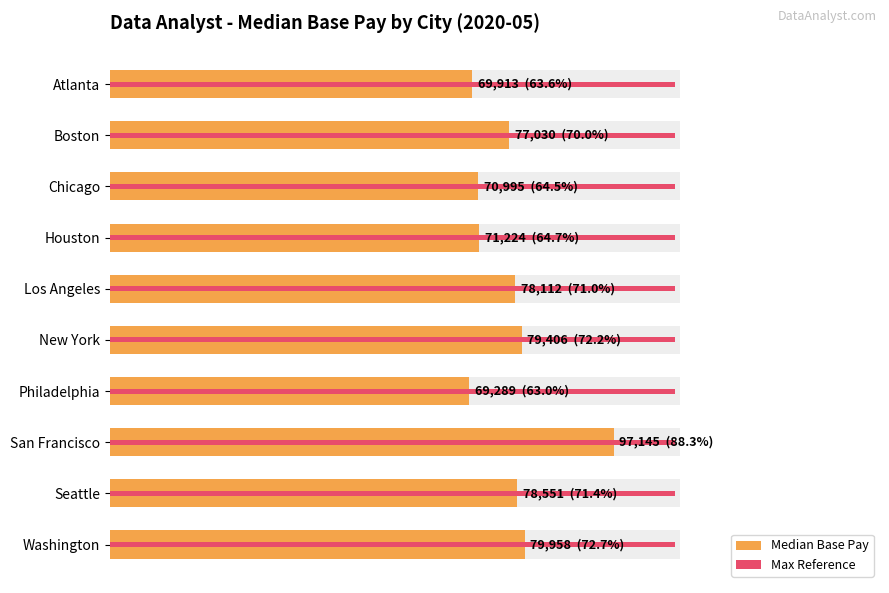

Count the number of data series in this chart.

2